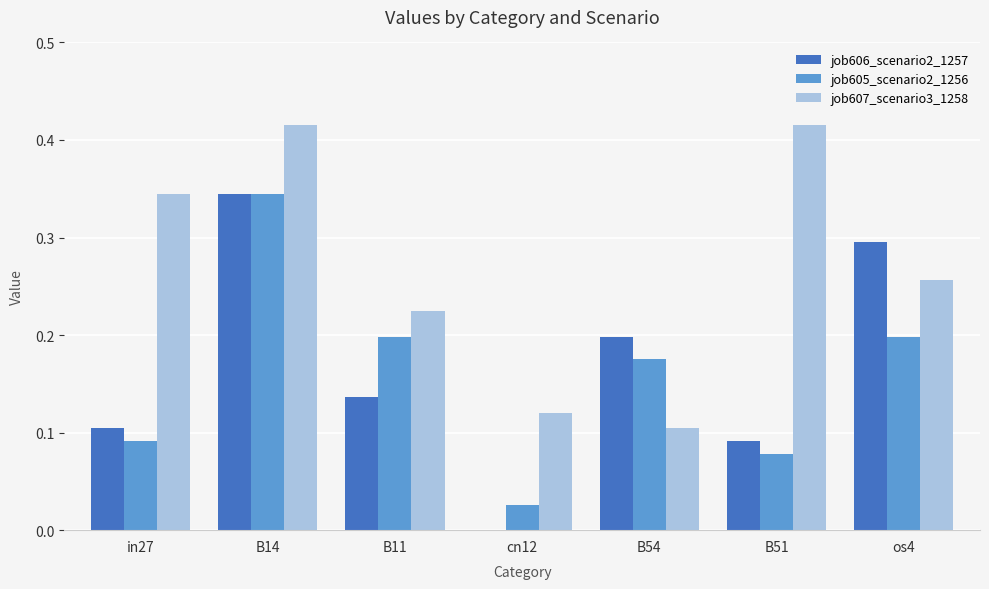

What is the sum of all job605_scenario2_1256 values?

1.1